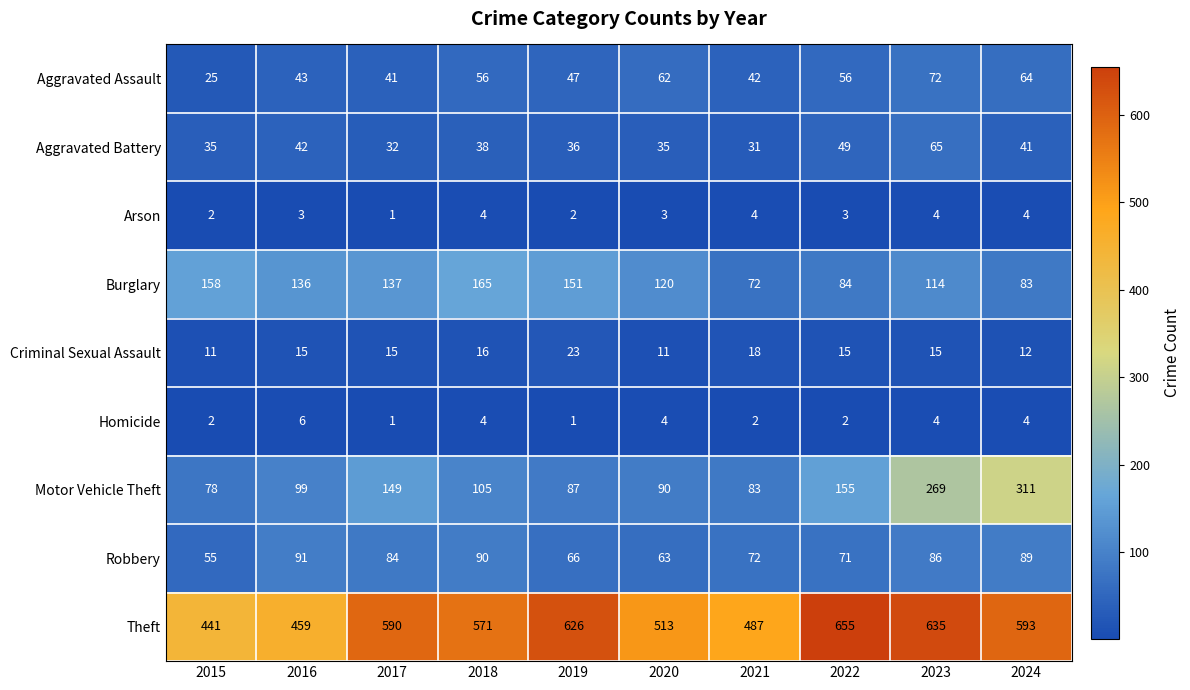

Is the value of Aggravated Assault at 2020 greater than the value of Arson at 2016?

Yes